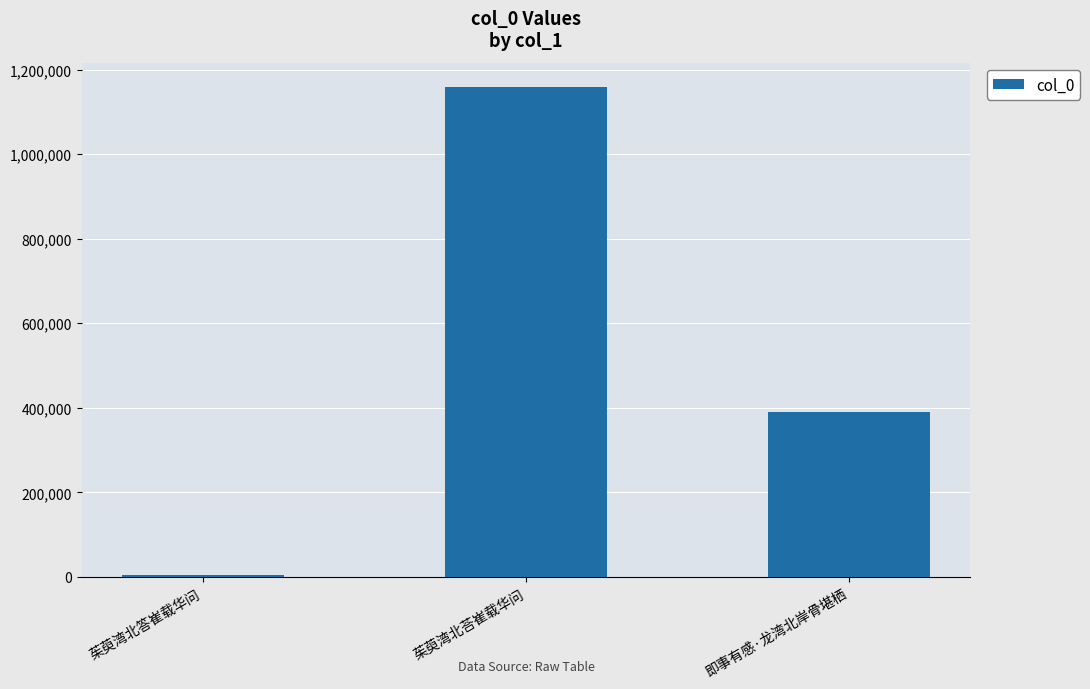

What is the maximum value shown in the chart?

1158532